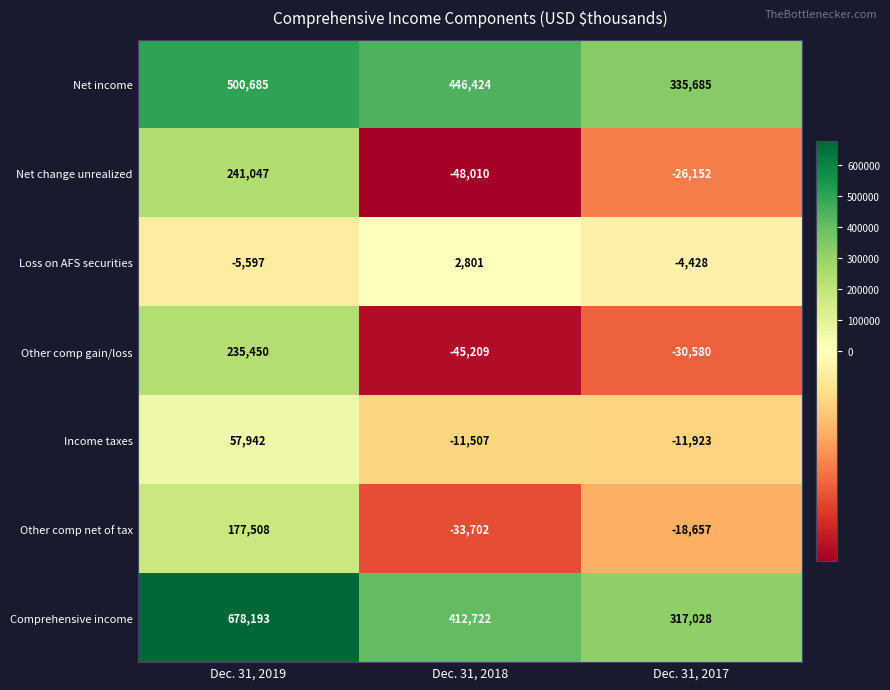

Between Dec. 31, 2019 and Dec. 31, 2018, which series saw the biggest shift?

Net change unrealized